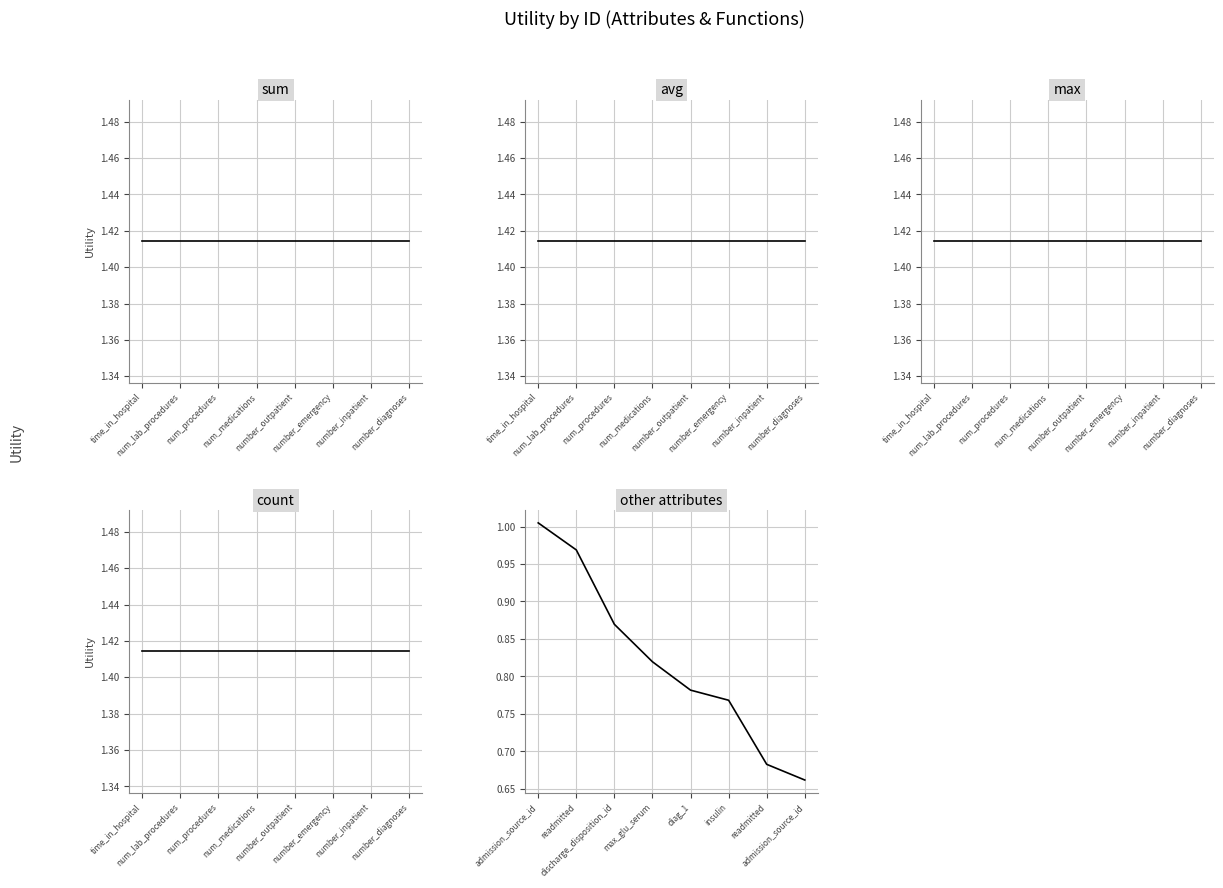

True or false: other_attributes and sum intersect in this chart.

False